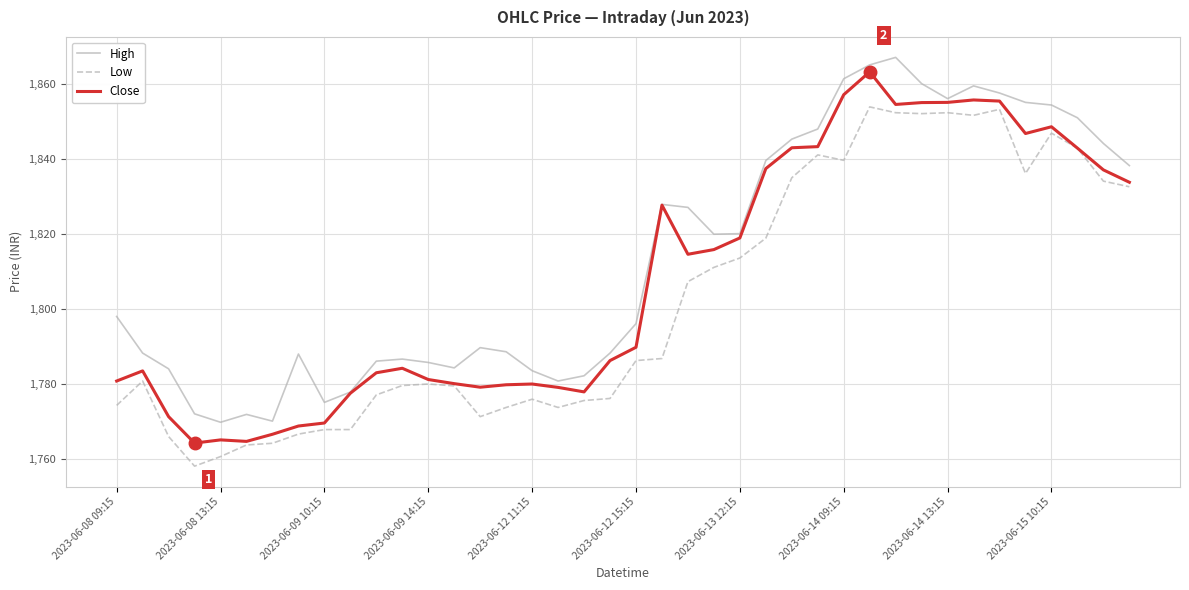

What is the minimum value for High?

1769.7